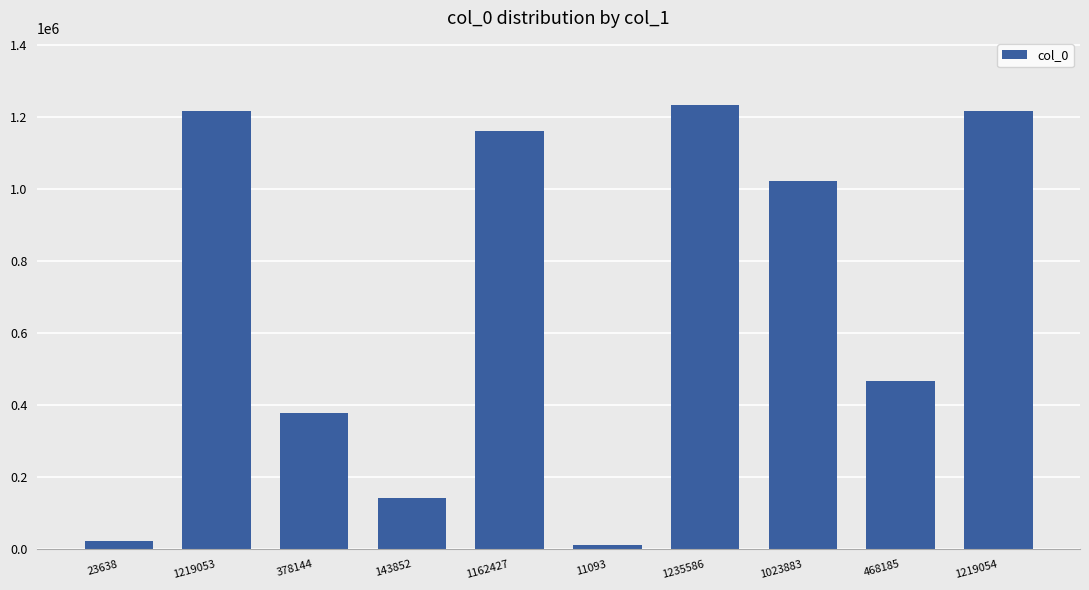

What is the difference between the maximum and second lowest values?

1211948